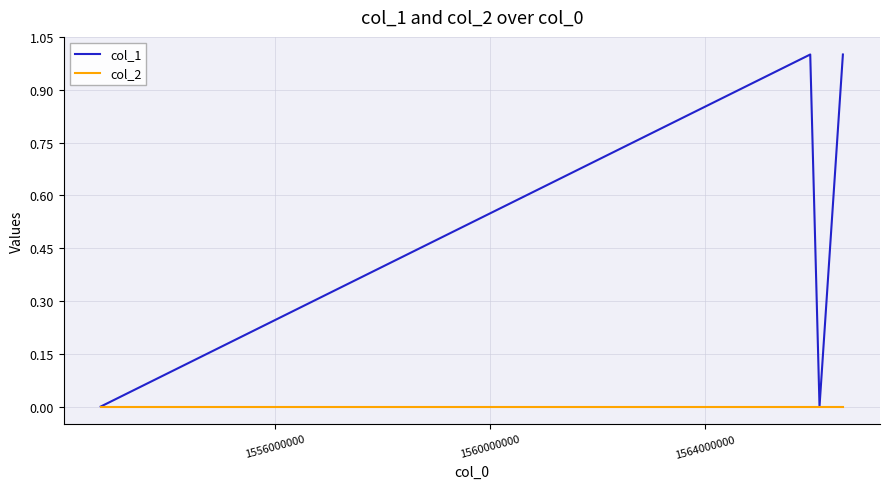

True or false: col_2 has more than 1 points higher than both neighbors.

False